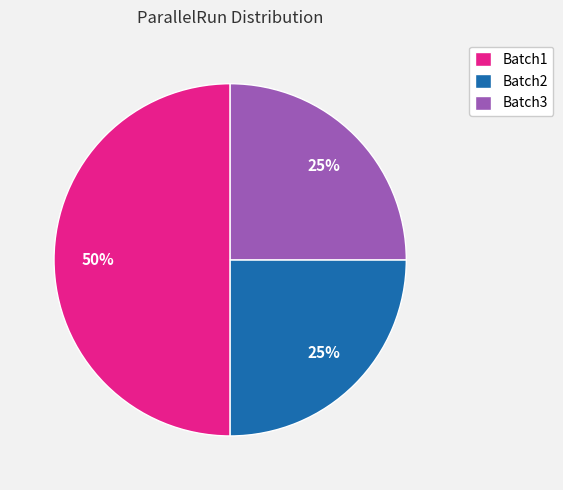

True or false: Batch3 accounts for 33% of the total.

False